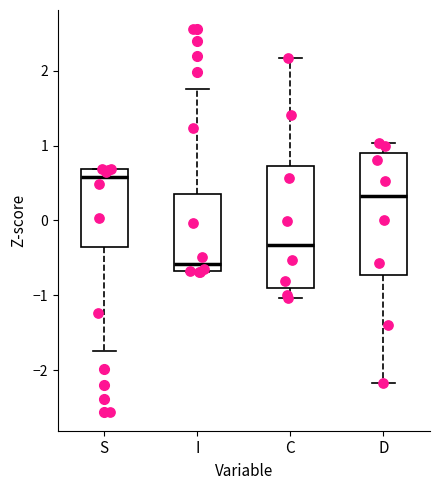

Reading left to right, read every box against the y-axis: the position of its median line, the range the box covers, and the ends of its whiskers. The values are not printed on the chart, so give them approximately, as read against the axis.

S: median 0.6, box -0.4 to 0.7, whiskers -1.7 to 0.7
I: median -0.6, box -0.7 to 0.4, whiskers -0.7 to 1.7
C: median -0.3, box -0.9 to 0.7, whiskers -1.0 to 2.2
D: median 0.3, box -0.7 to 0.9, whiskers -2.2 to 1.0